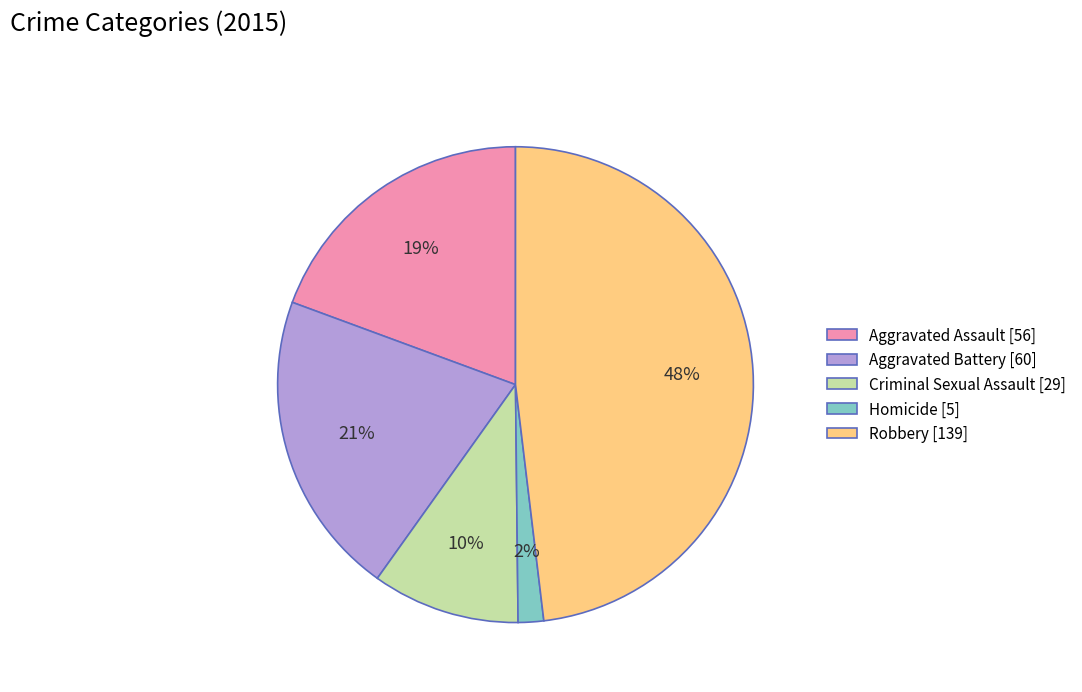

Approximately how many times larger is the value at Aggravated Battery [60] compared to Robbery [139]?

0.4